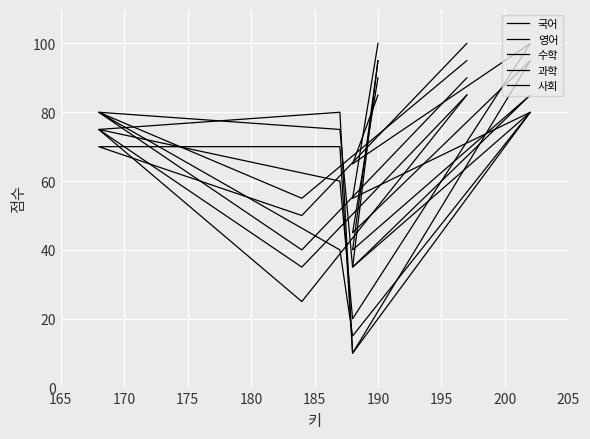

What is the total value across all series at 190?

465